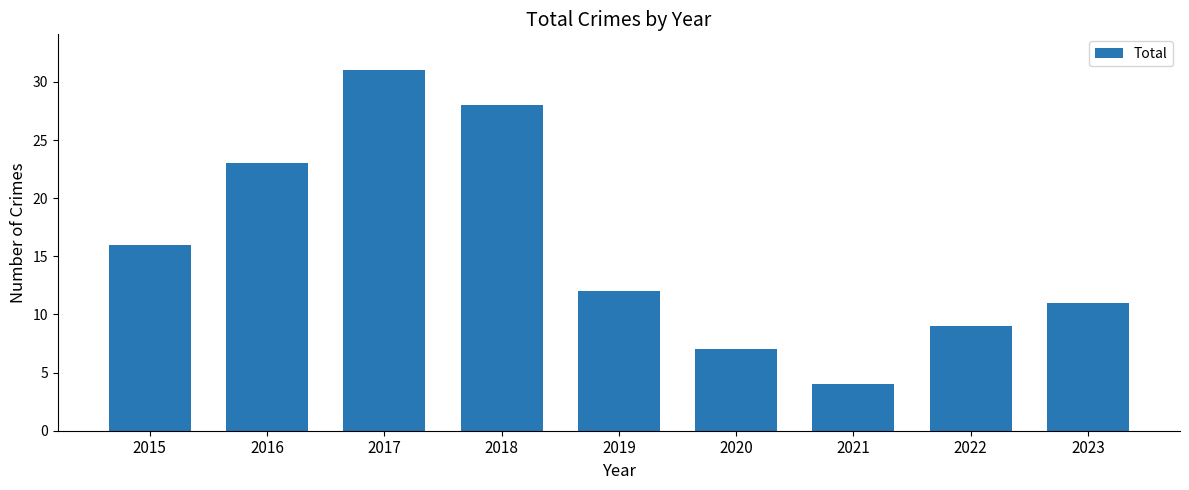

Are the bars horizontal?

No